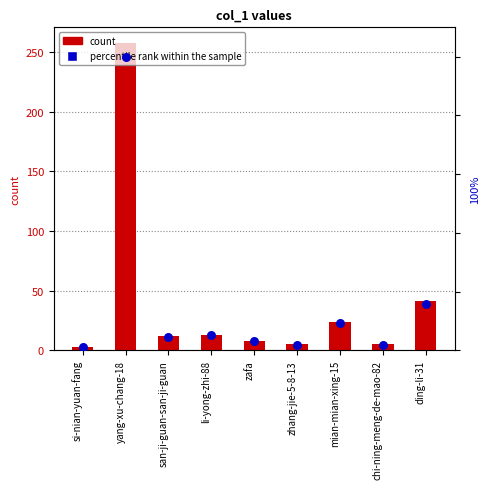

Which series contains the highest Y value?

count